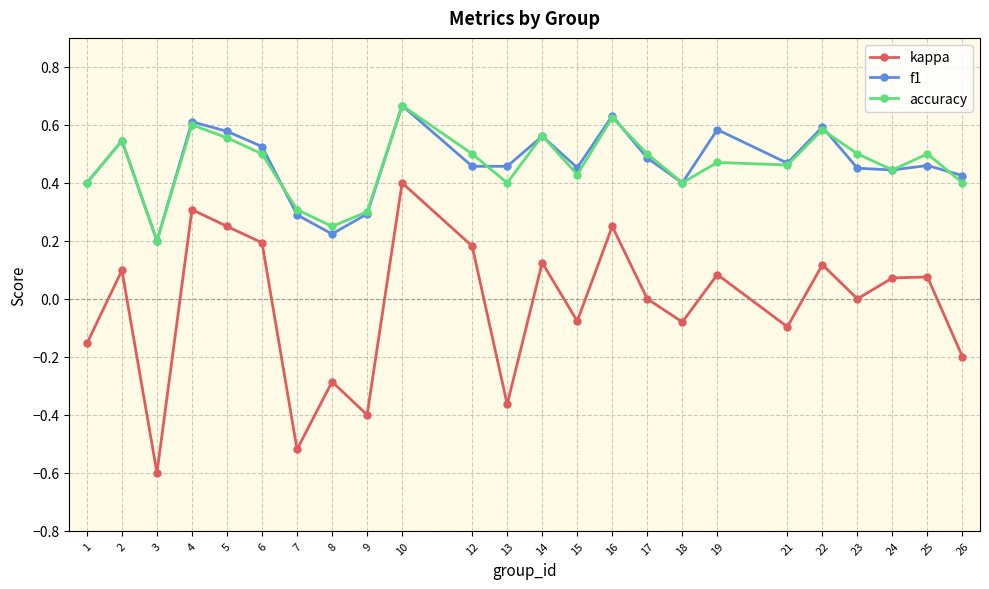

The value of kappa at 2 is 0.2. True or false?

False